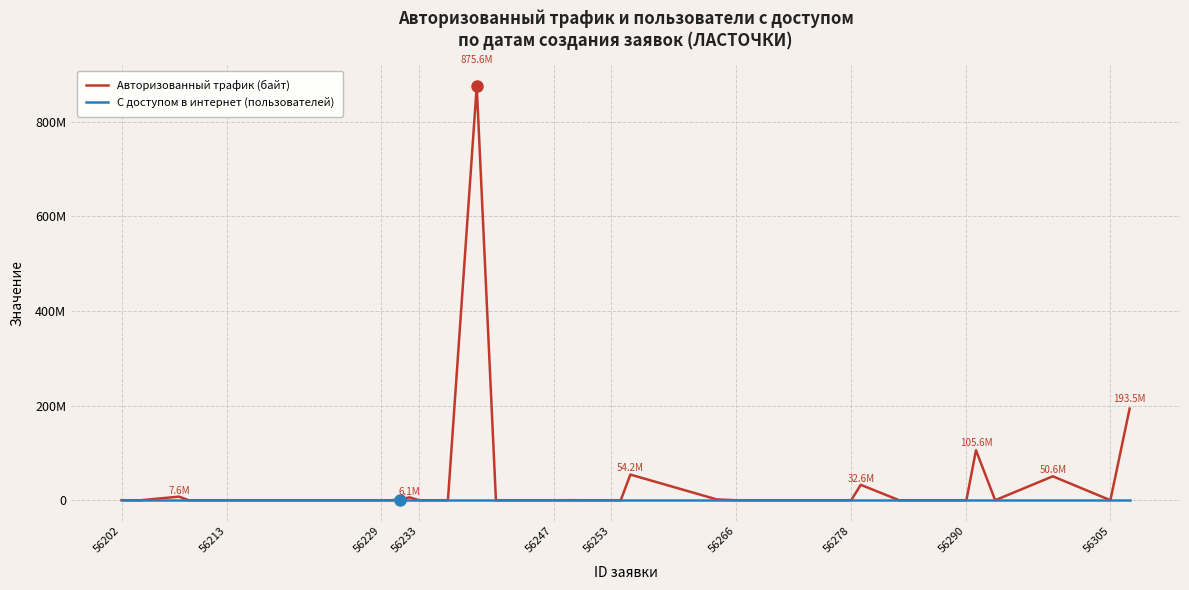

What are all the series names shown in the legend?

Авторизованный трафик (байт), С доступом в интернет (пользователей)